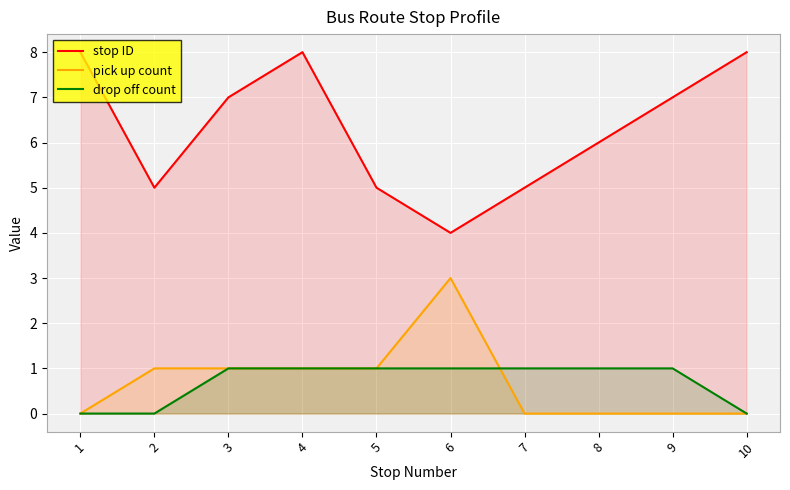

Between 2 and 3, which series saw the biggest shift?

stop ID